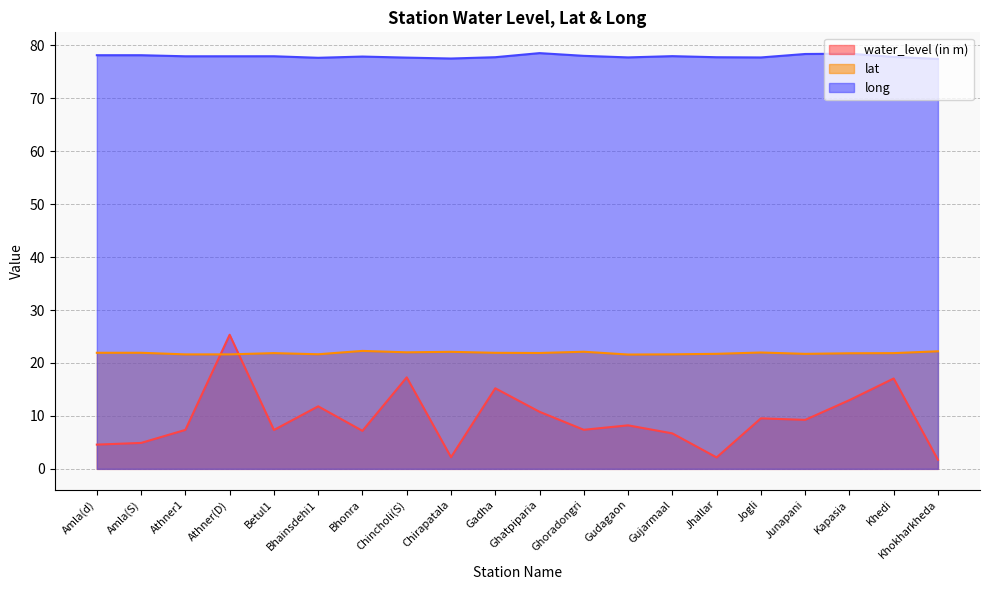

Rank the series by their maximum value, from highest to lowest.

long, water_level (in m), lat